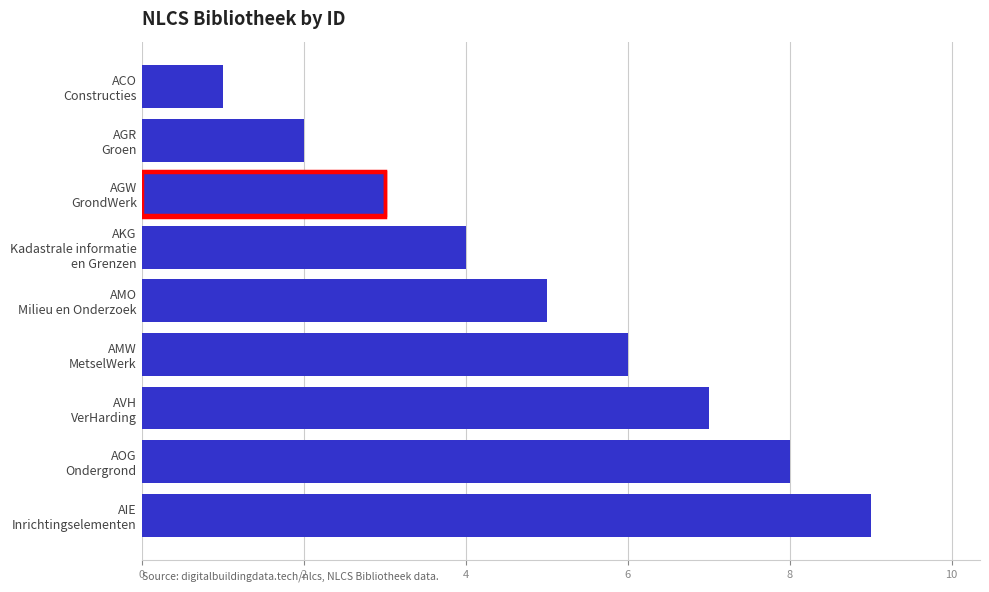

What is the difference between the maximum and minimum values?

8